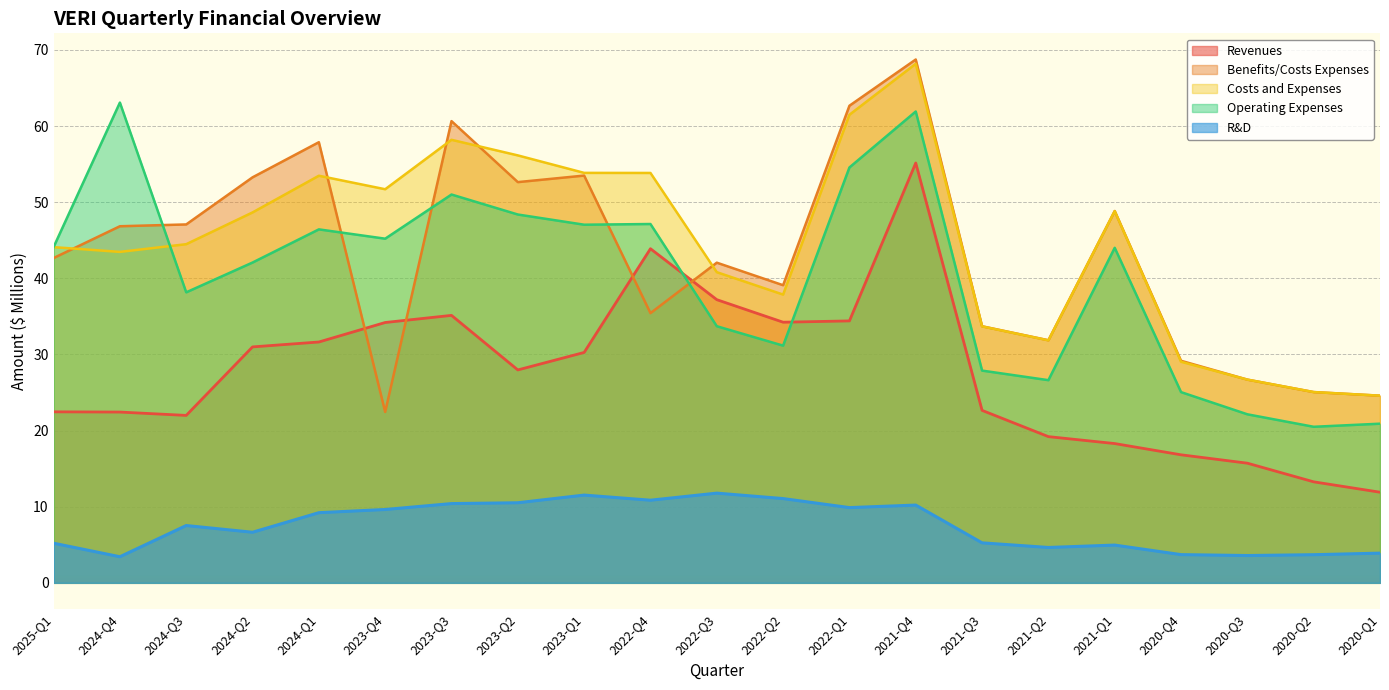

The Benefits/Costs Expenses series shows 33.7 at 2021-Q3. True or false?

True